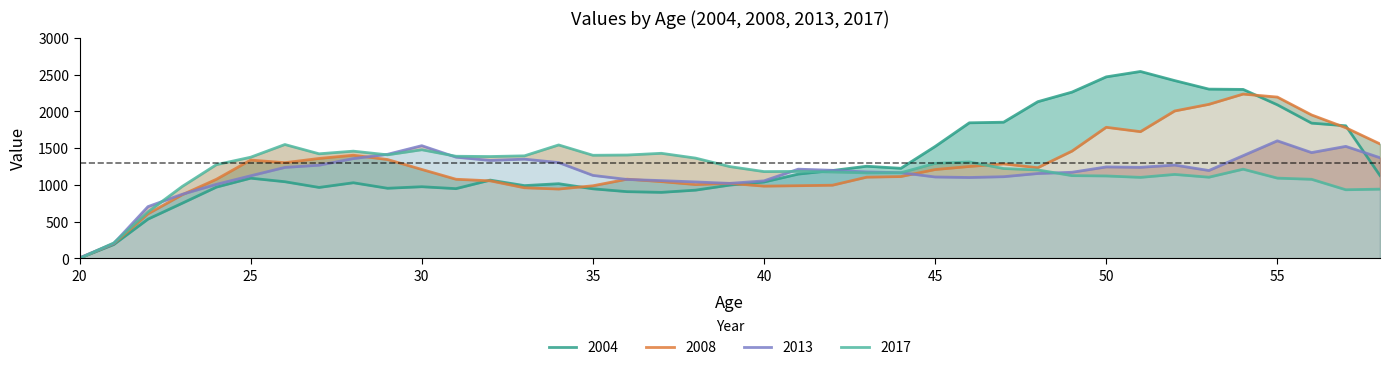

At which category does the chart reach its minimum across all series?

20